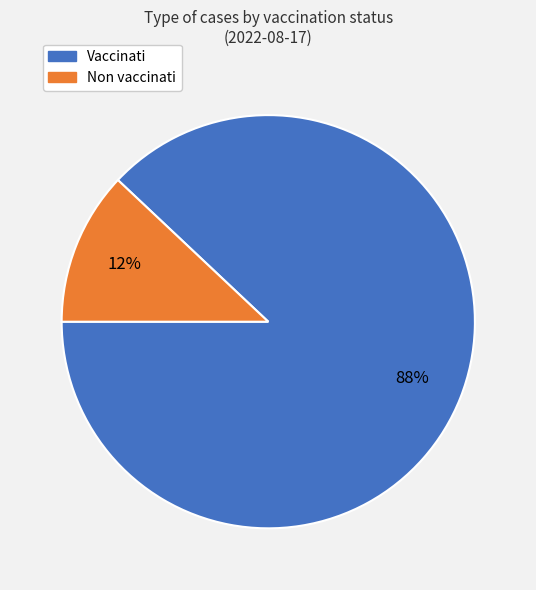

To the nearest percent, what is the difference between the largest and smallest slice percentages?

76%